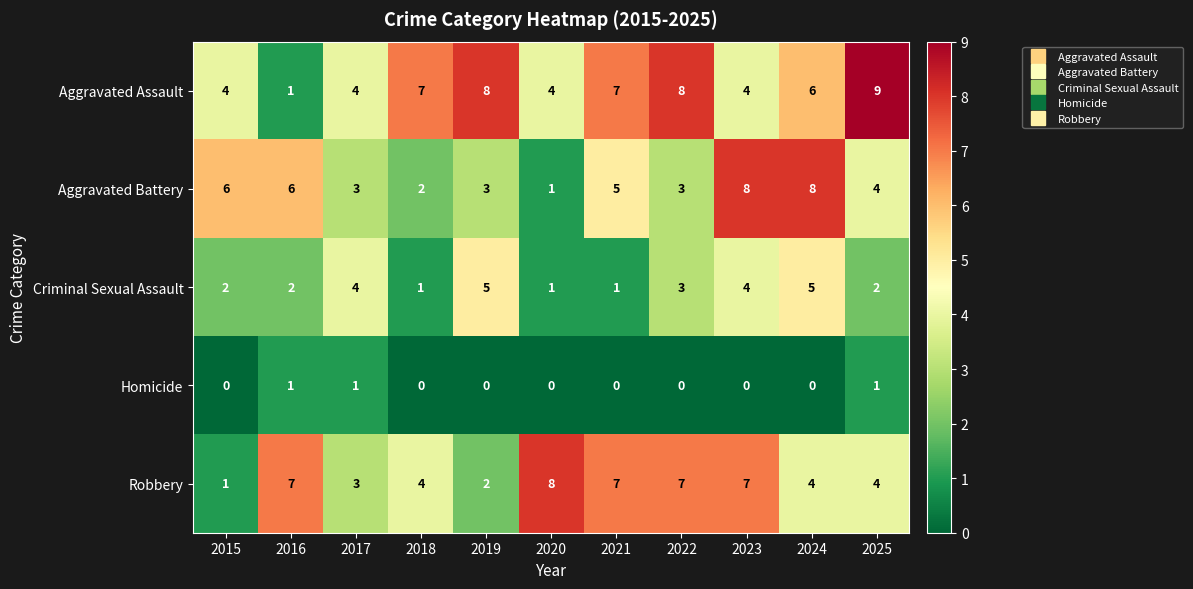

The Aggravated Battery series shows 6 at 2015. True or false?

True